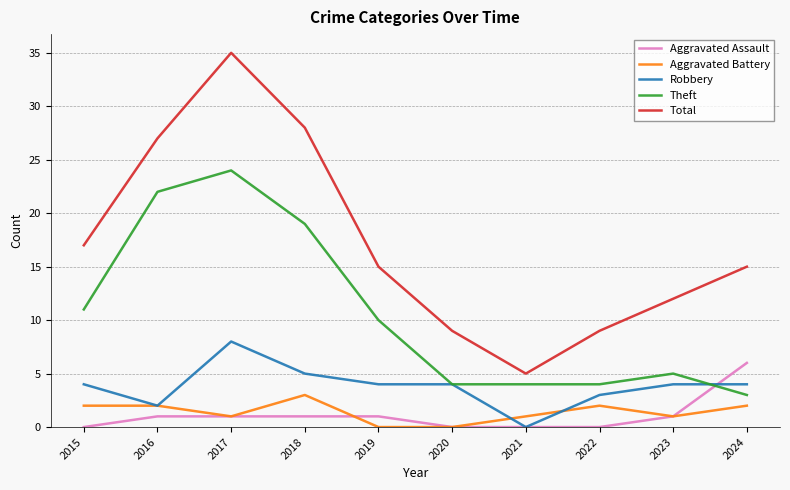

Which series changed the most between 2017 and 2023?

Total